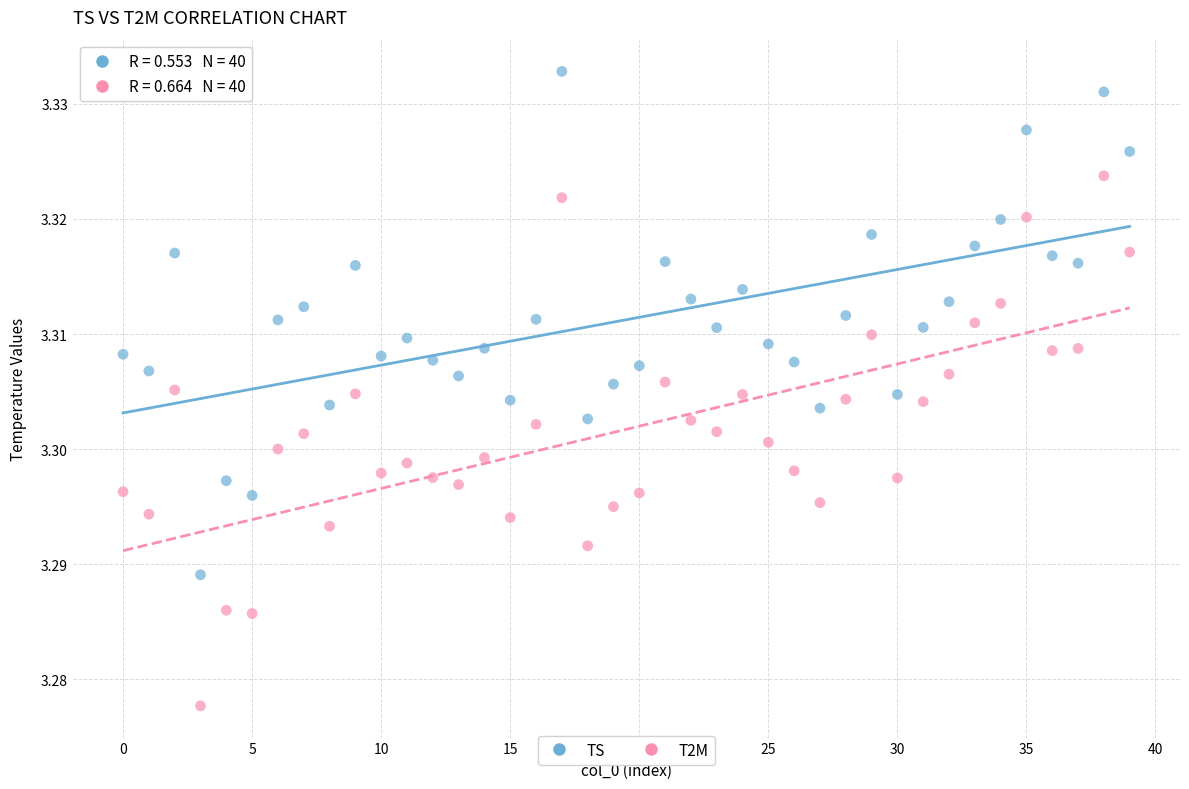

Which series has the widest spread of Y values?

T2M